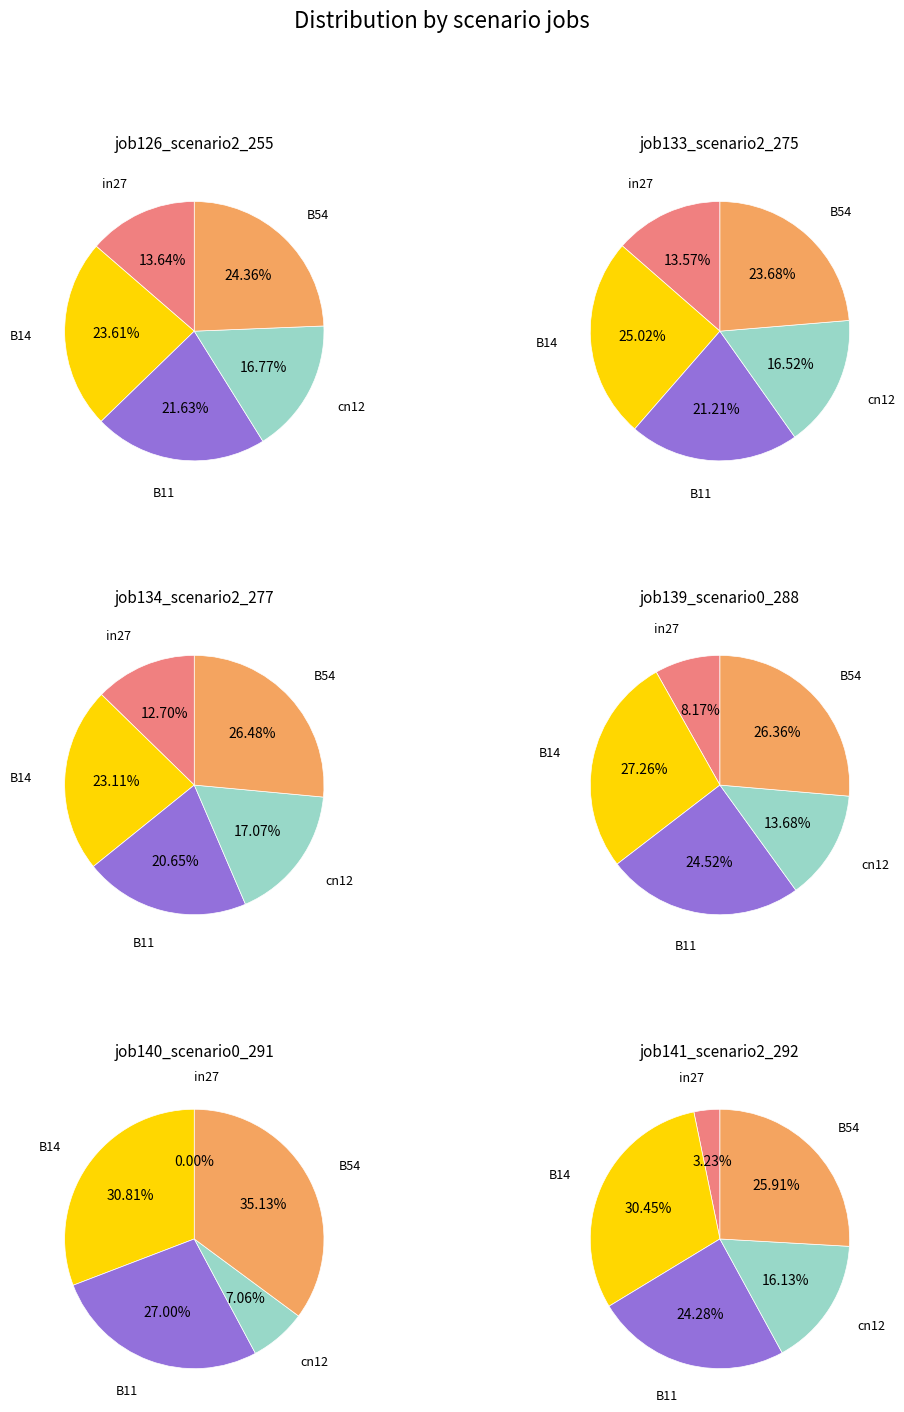

True or false: cn12 accounts for 27% of the total.

False